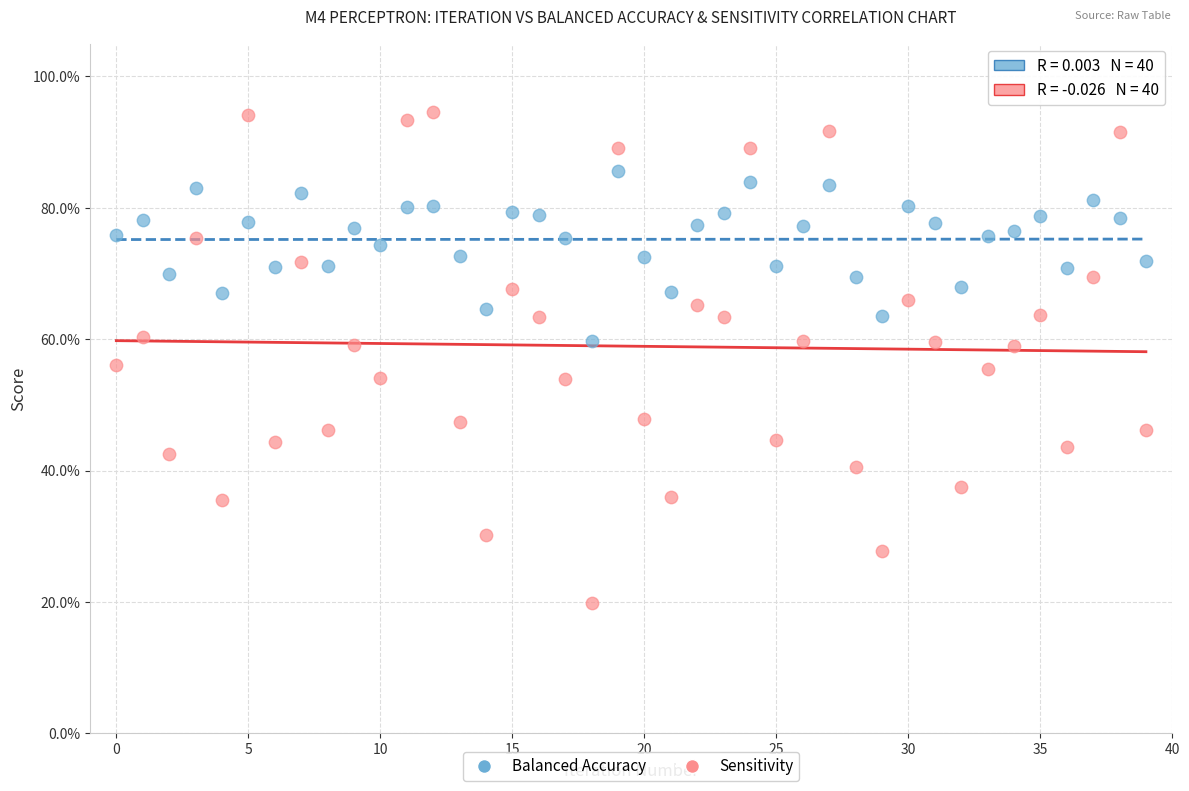

What are all the series names shown in the legend?

Balanced Accuracy, Sensitivity